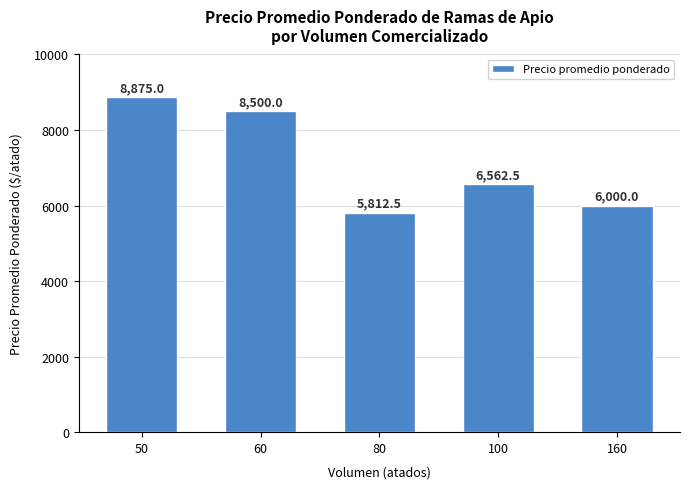

List the labels in order of value, largest first.

50, 60, 100, 160, 80